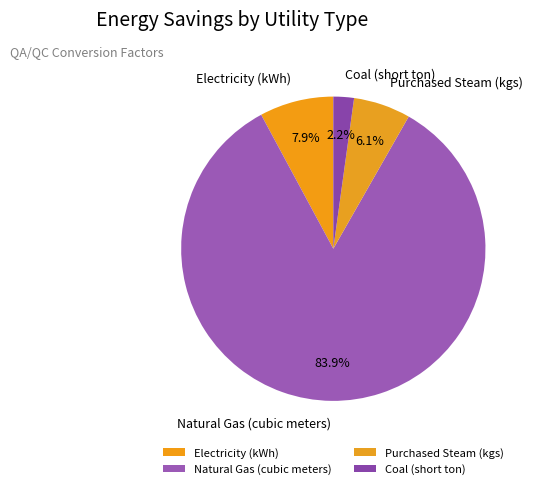

Which has a higher value, Natural Gas (cubic meters) or Coal (short ton)?

Natural Gas (cubic meters)